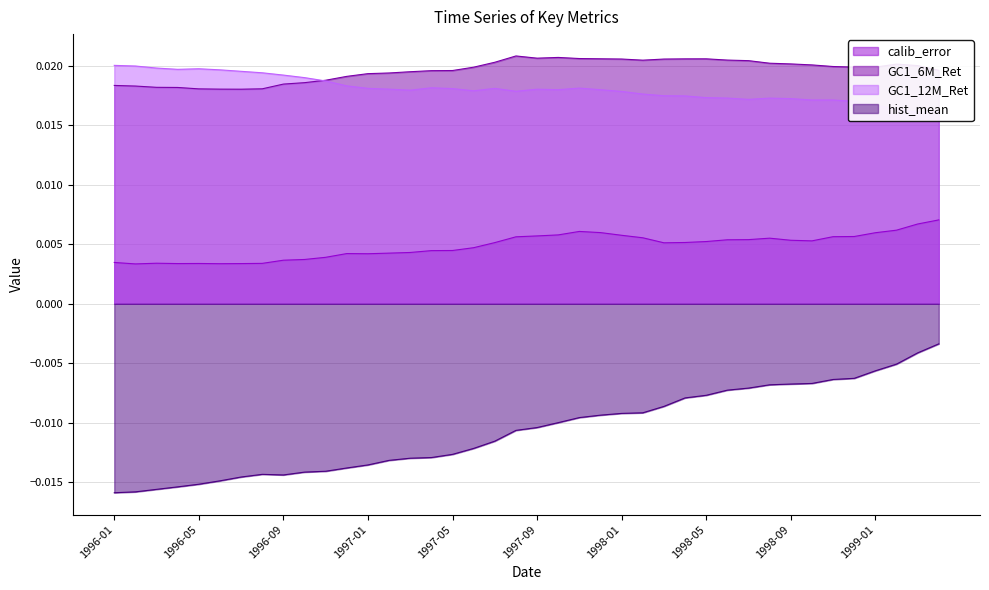

Is it true that GC1_6M_Ret equals 0.0 at 1997-01?

True